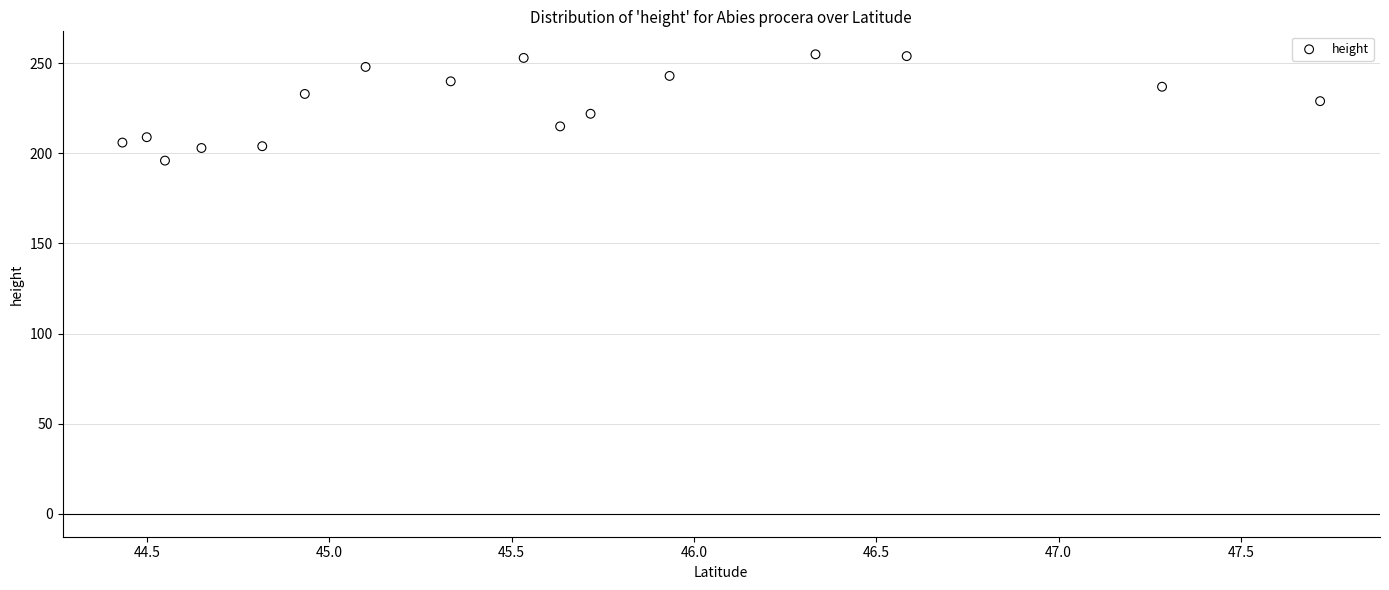

How many points are shown in the scatter plot?

16